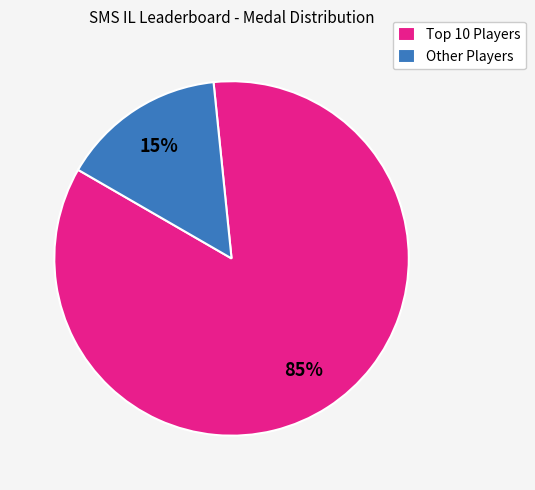

What percentage is the Other Players slice, to the nearest percent?

15%